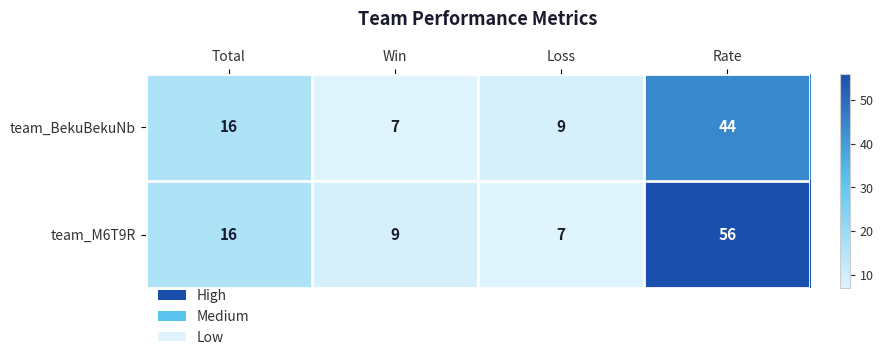

Where is team_BekuBekuNb nearest to the value 25?

Total